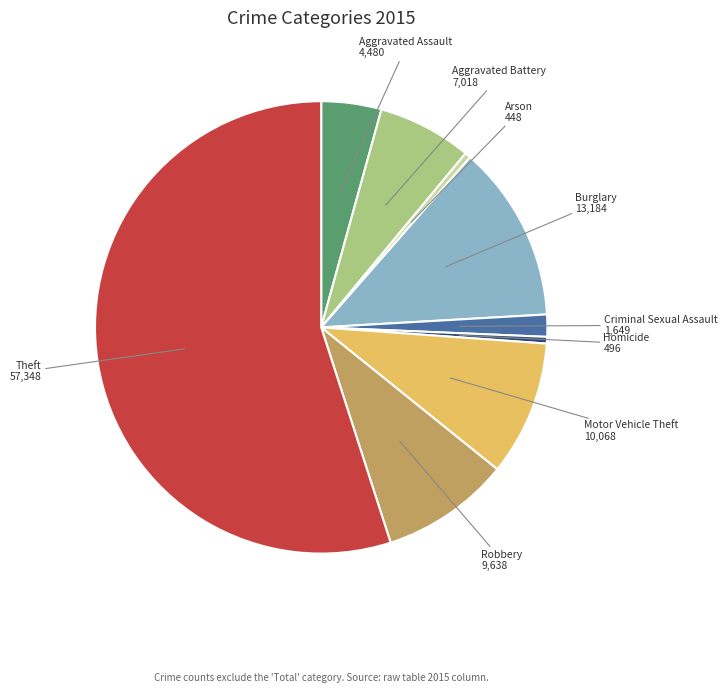

True or false: Aggravated Assault accounts for 4% of the total.

True